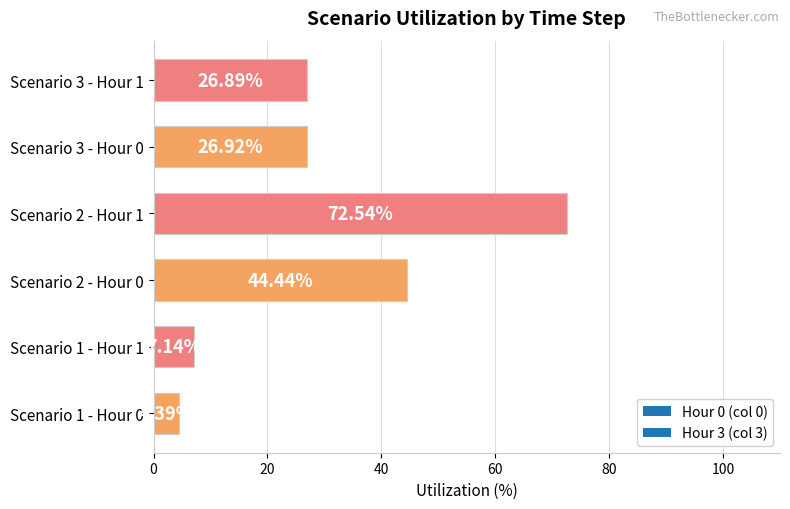

List the labels in order of value, smallest first.

Scenario 1 - Hour 0, Scenario 1 - Hour 1, Scenario 3 - Hour 1, Scenario 3 - Hour 0, Scenario 2 - Hour 0, Scenario 2 - Hour 1